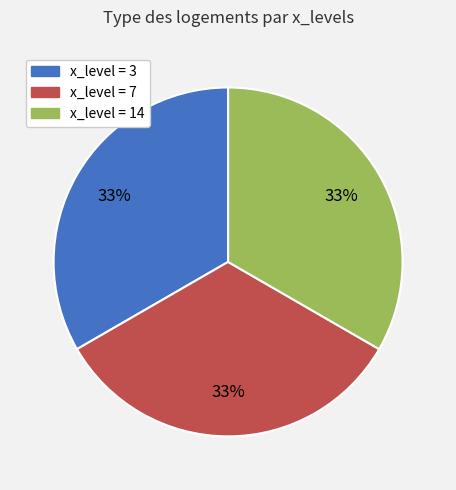

Does any single category account for the majority?

No